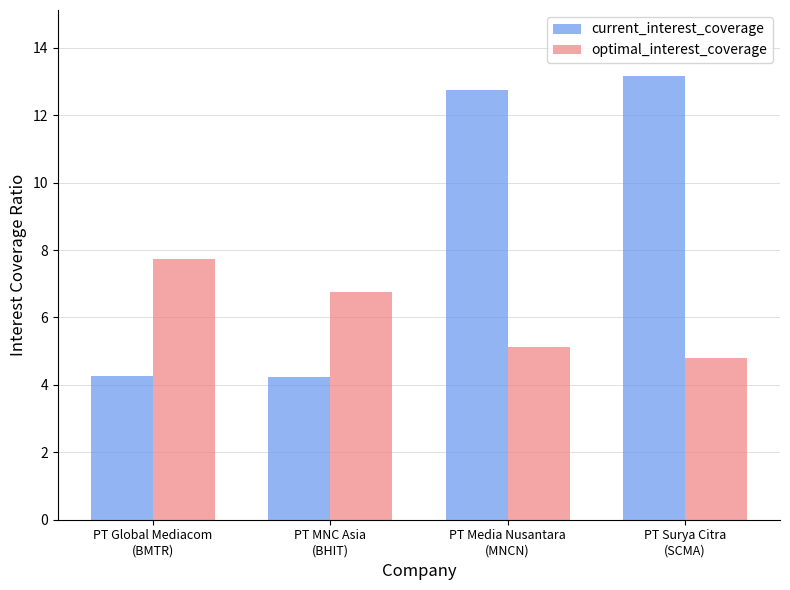

What is the difference between the maximum and minimum values in the optimal_interest_coverage series?

2.9